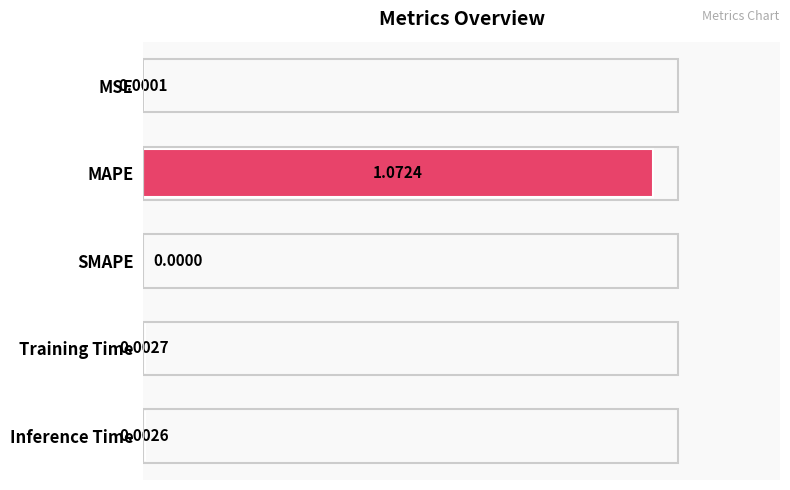

At which label is the value closest to 0?

SMAPE